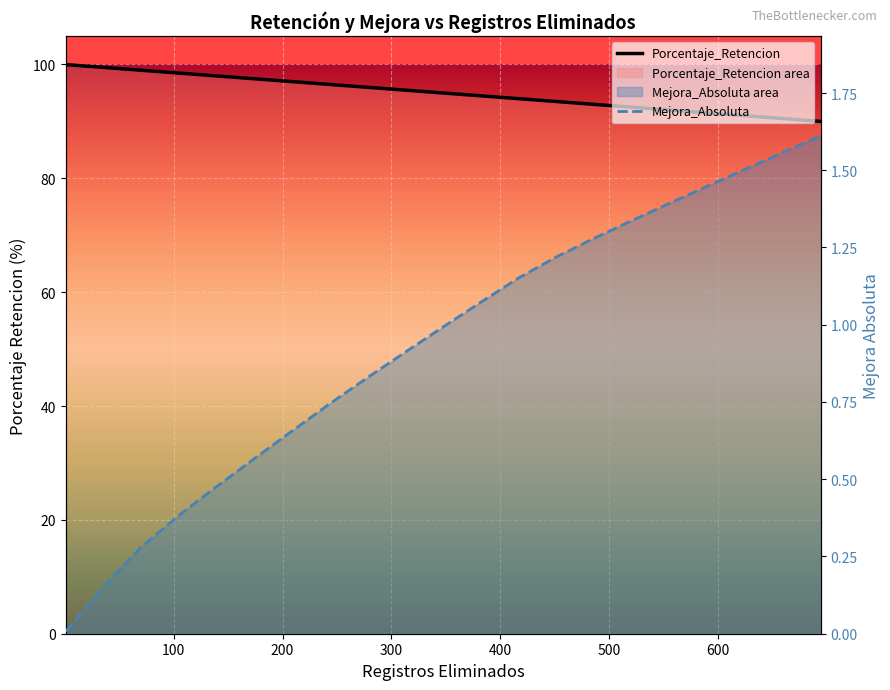

What is the value of the Porcentaje_Retencion point at the 6th from the left?

97.5